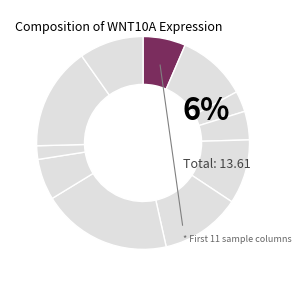

How many segments does this pie chart have?

11